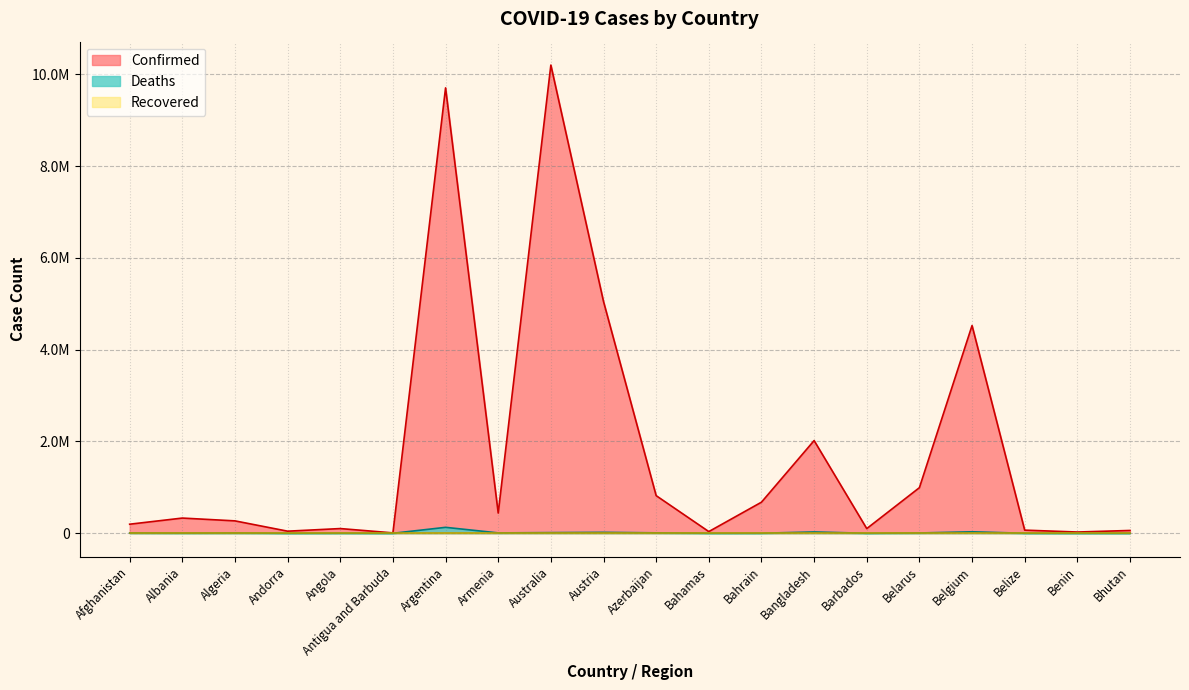

What is the average value of the Deaths series?

13872